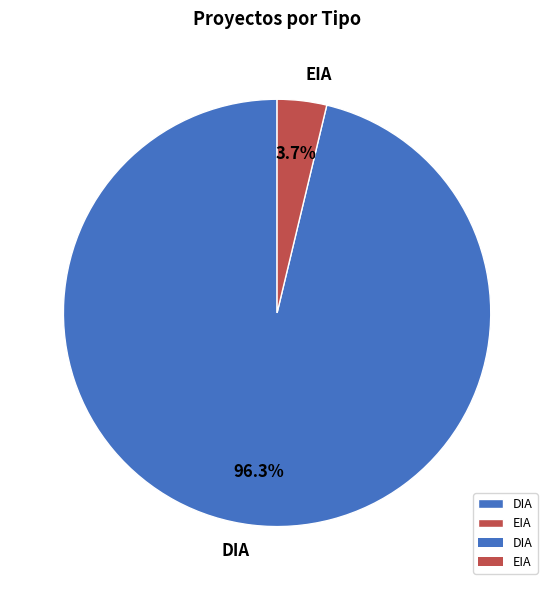

How many segments does this pie chart have?

2